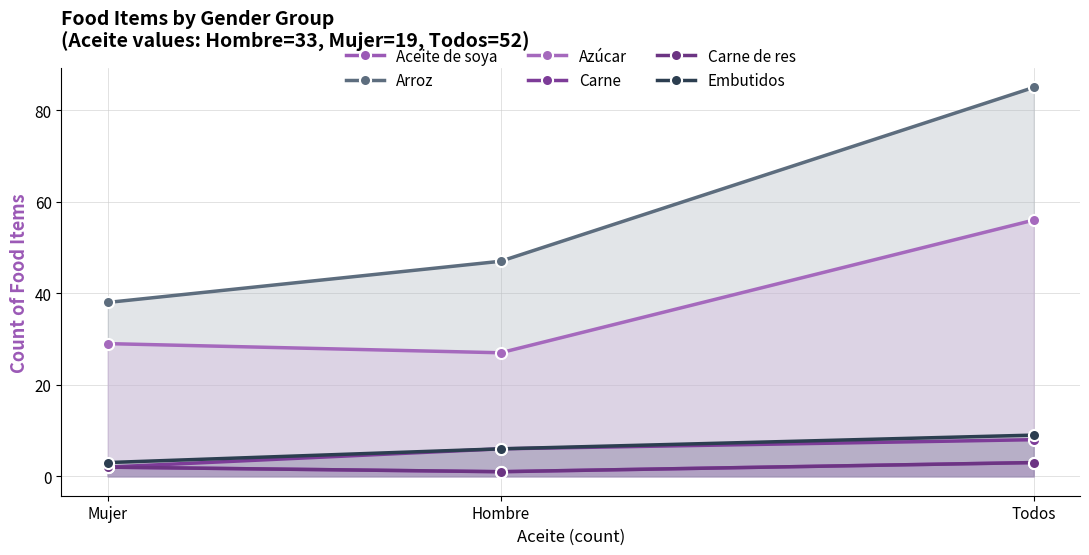

Rank the series at Hombre from highest to lowest value.

Arroz, Azúcar, Carne, Embutidos, Aceite de soya, Carne de res